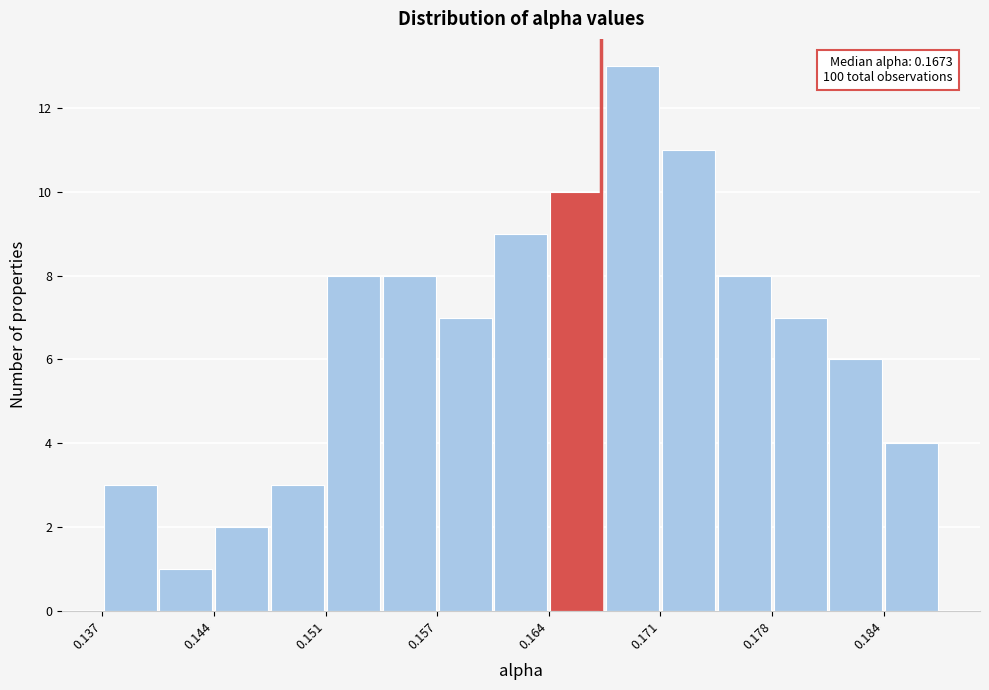

Around what value on the x-axis is the tallest bar? Give the approximate position of its centre, as read against the axis.

0.169